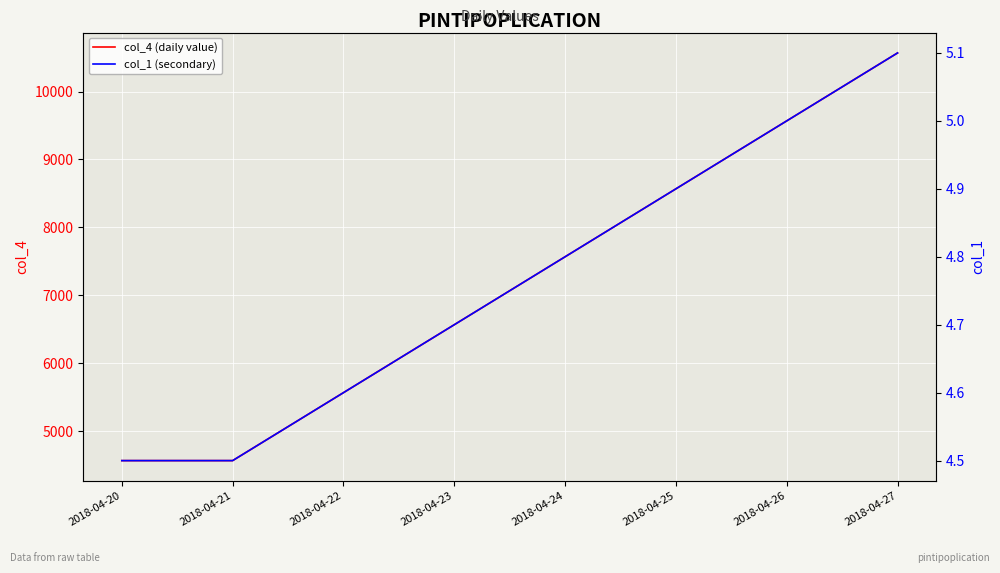

True or false: col_4 (daily value) and col_1 (secondary) intersect in this chart.

False